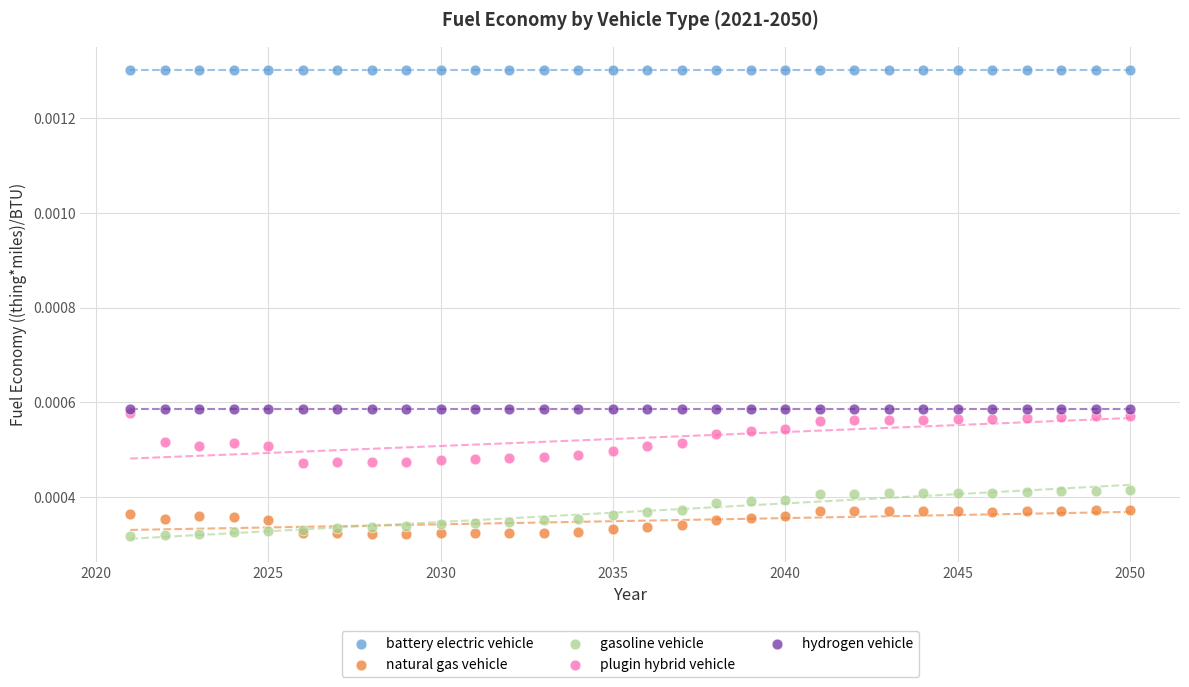

What are all the series names shown in the legend?

battery electric vehicle, natural gas vehicle, gasoline vehicle, plugin hybrid vehicle, hydrogen vehicle